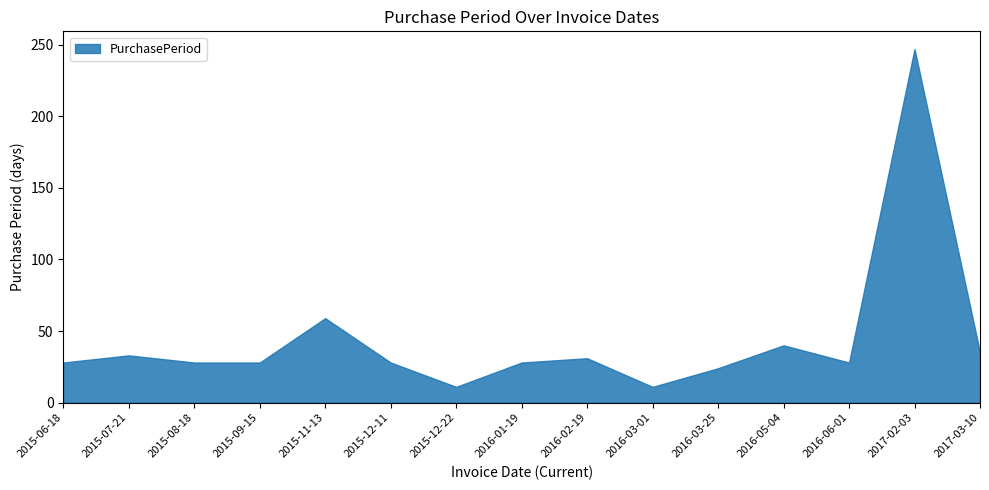

Reading left to right, what are all the values shown in this chart?

2015-06-18=28	2015-07-21=33	2015-08-18=28	2015-09-15=28	2015-11-13=59	2015-12-11=28	2015-12-22=11	2016-01-19=28	2016-02-19=31	2016-03-01=11	2016-03-25=24	2016-05-04=40	2016-06-01=28	2017-02-03=247	2017-03-10=35